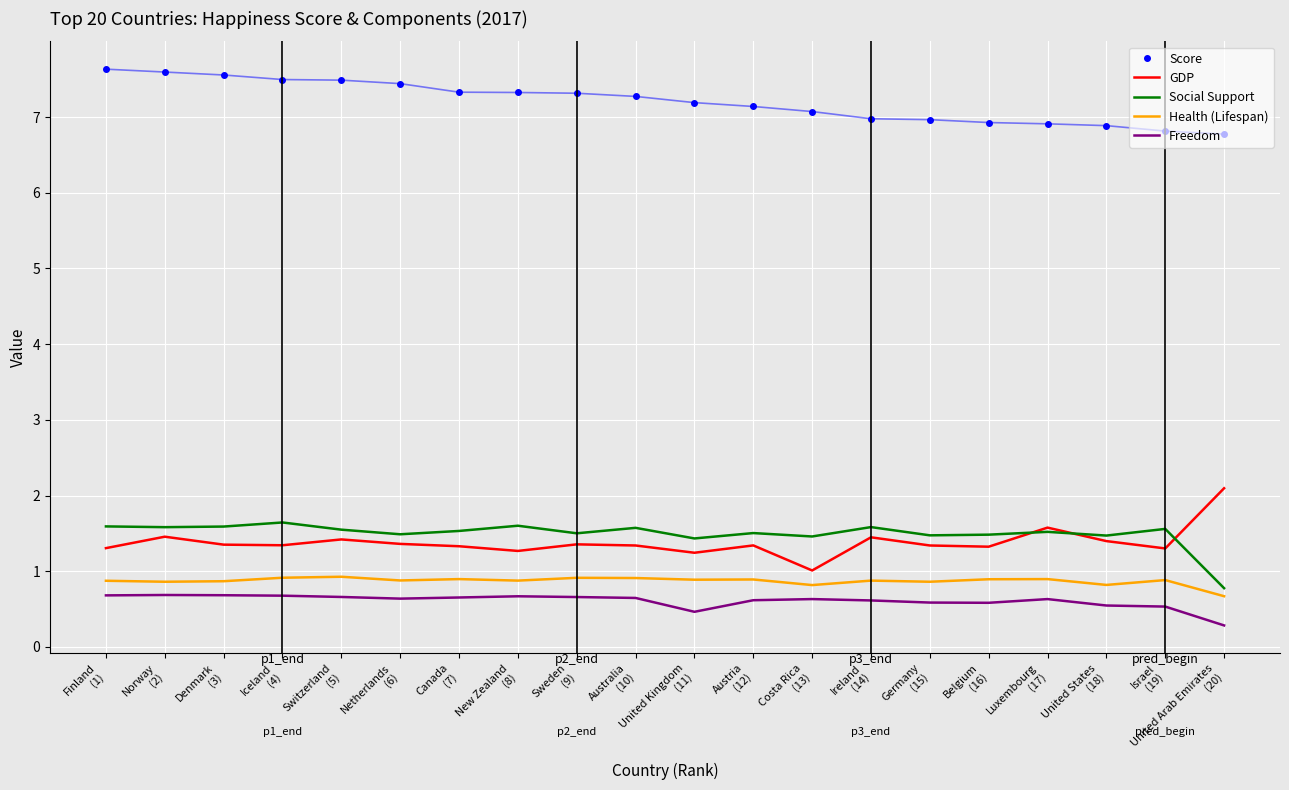

What is the difference between the GDP values at Germany
(15) and Switzerland
(5)?

0.1